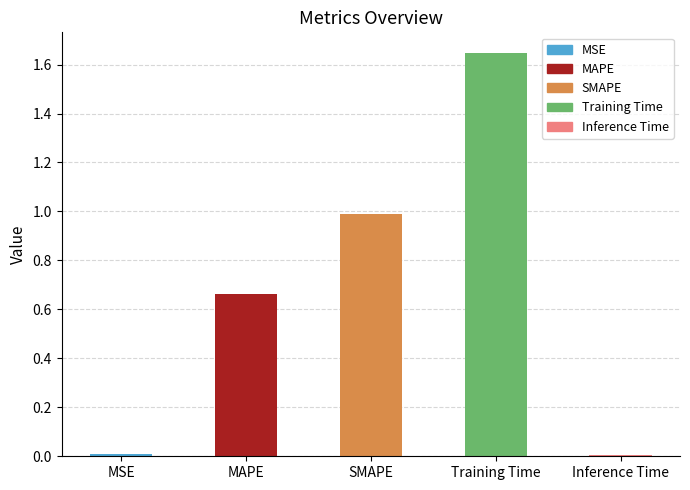

What is the change in value from SMAPE to Training Time?

+0.7